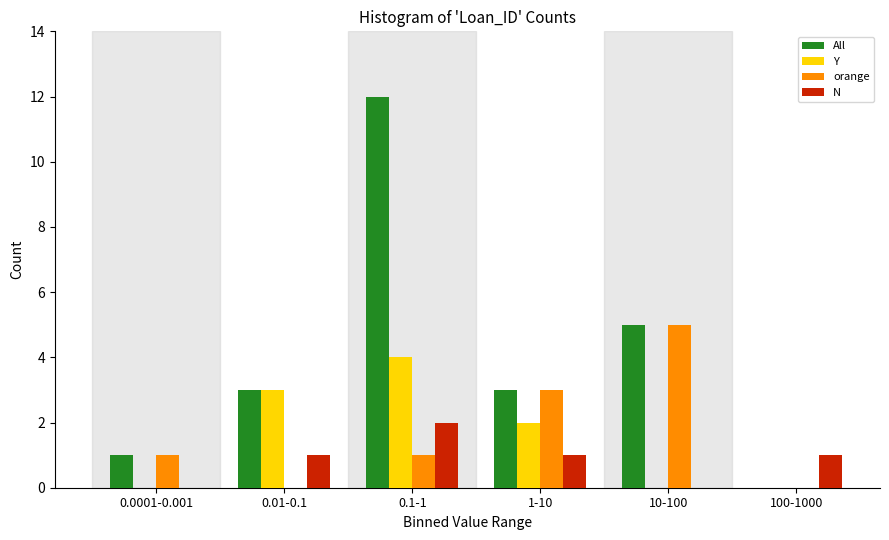

Reading right to left, transcribe all the data shown in this chart.

All: 100-1000=0	10-100=5	1-10=3	0.1-1=12	0.01-0.1=3	0.0001-0.001=1
Y: 100-1000=0	10-100=0	1-10=2	0.1-1=4	0.01-0.1=3	0.0001-0.001=0
orange: 100-1000=0	10-100=5	1-10=3	0.1-1=1	0.01-0.1=0	0.0001-0.001=1
N: 100-1000=1	10-100=0	1-10=1	0.1-1=2	0.01-0.1=1	0.0001-0.001=0